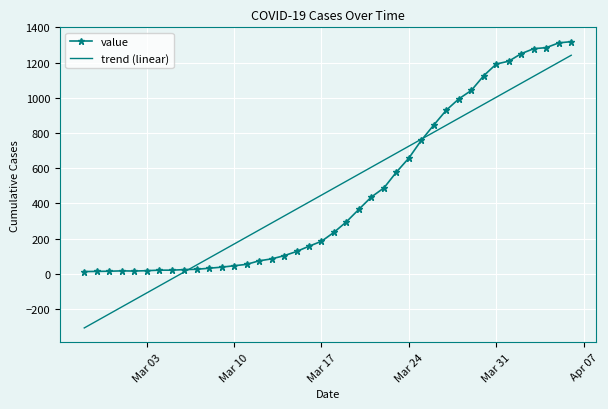

What is the difference between the maximum and minimum values in the value series?

1306.0